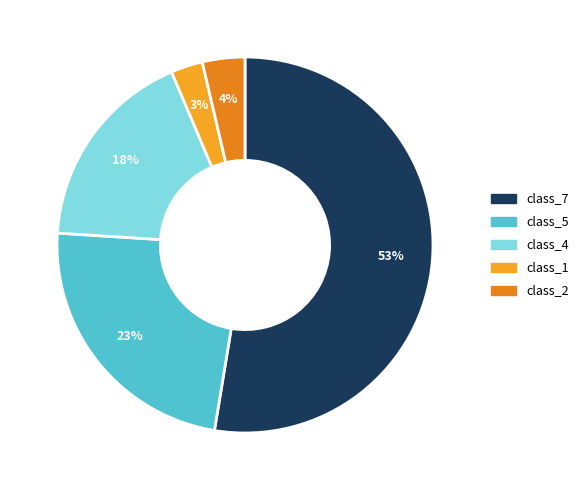

Count the number of slices in the pie.

5